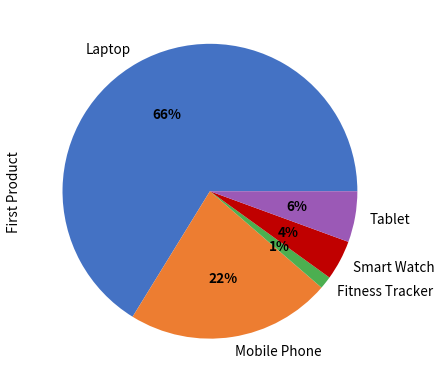

Which slice is the largest?

Laptop